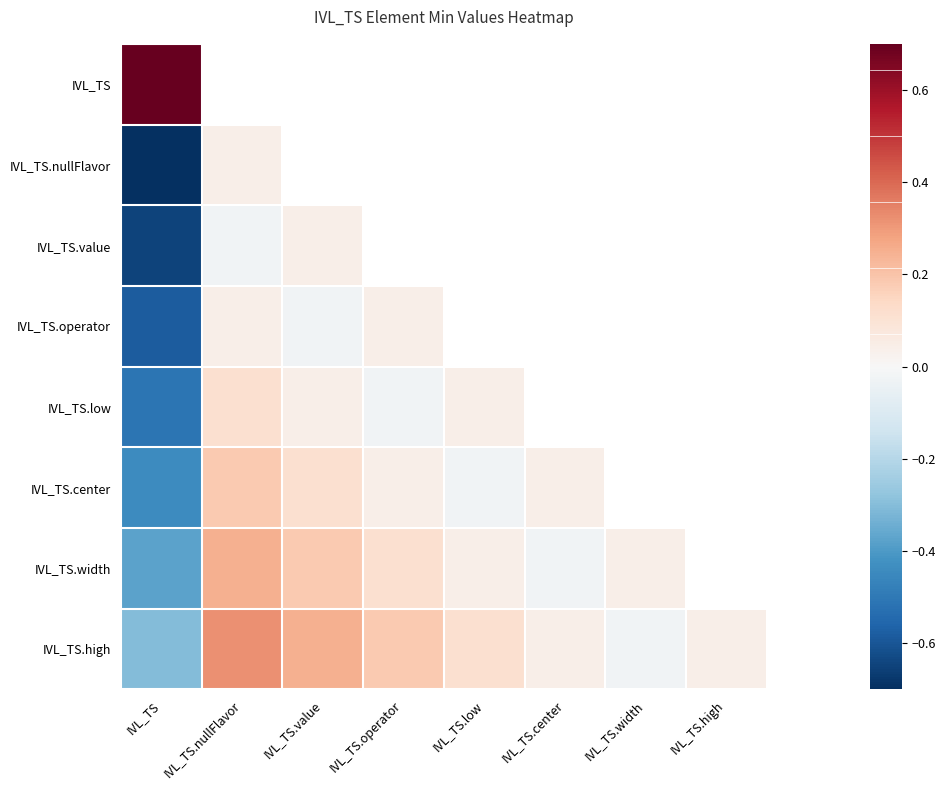

Where does the IVL_TS.width series first go above 0?

IVL_TS.nullFlavor